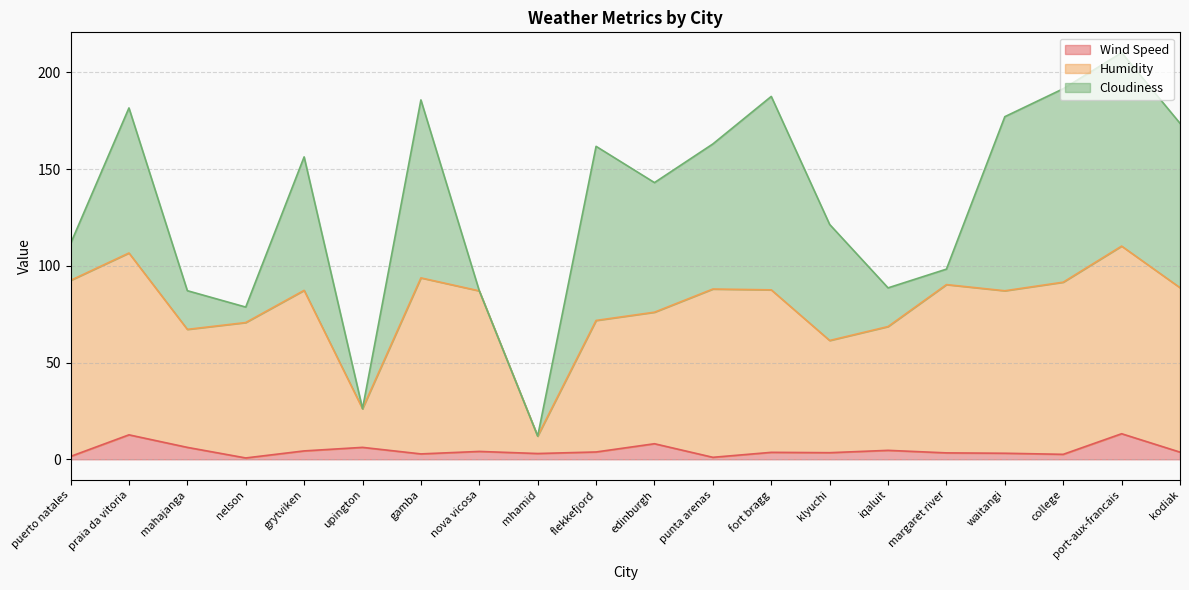

List the labels in order of Wind Speed value, largest first.

port-aux-francais, praia da vitoria, edinburgh, mahajanga, upington, iqaluit, grytviken, nova vicosa, flekkefjord, kodiak, fort bragg, klyuchi, margaret river, waitangi, mhamid, gamba, college, puerto natales, punta arenas, nelson